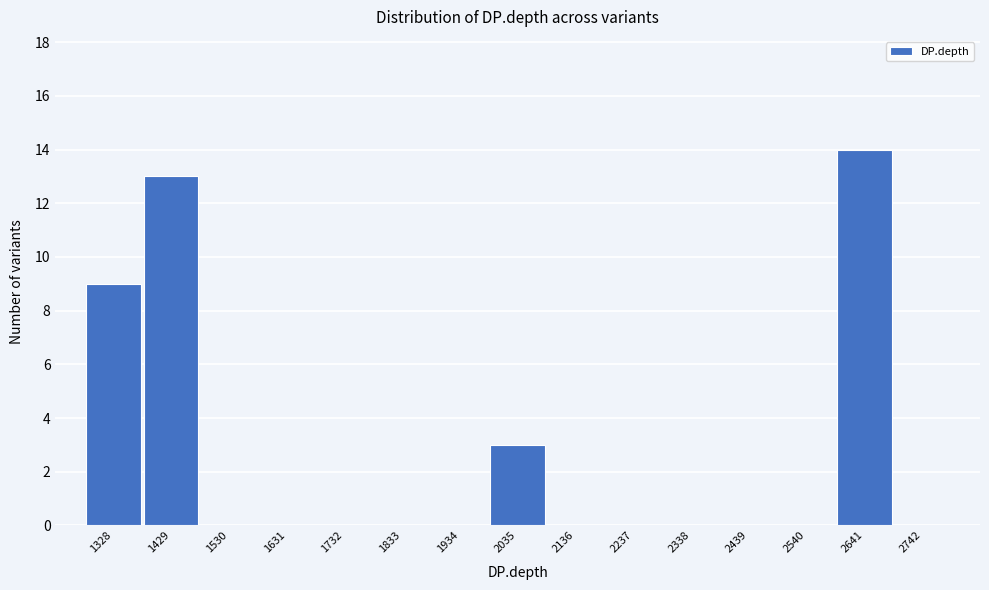

Reading left to right, extract all data points from this chart.

1328=9	1429=13	1530=0	1631=0	1732=0	1833=0	1934=0	2035=3	2136=0	2237=0	2338=0	2439=0	2540=0	2641=14	2742=0